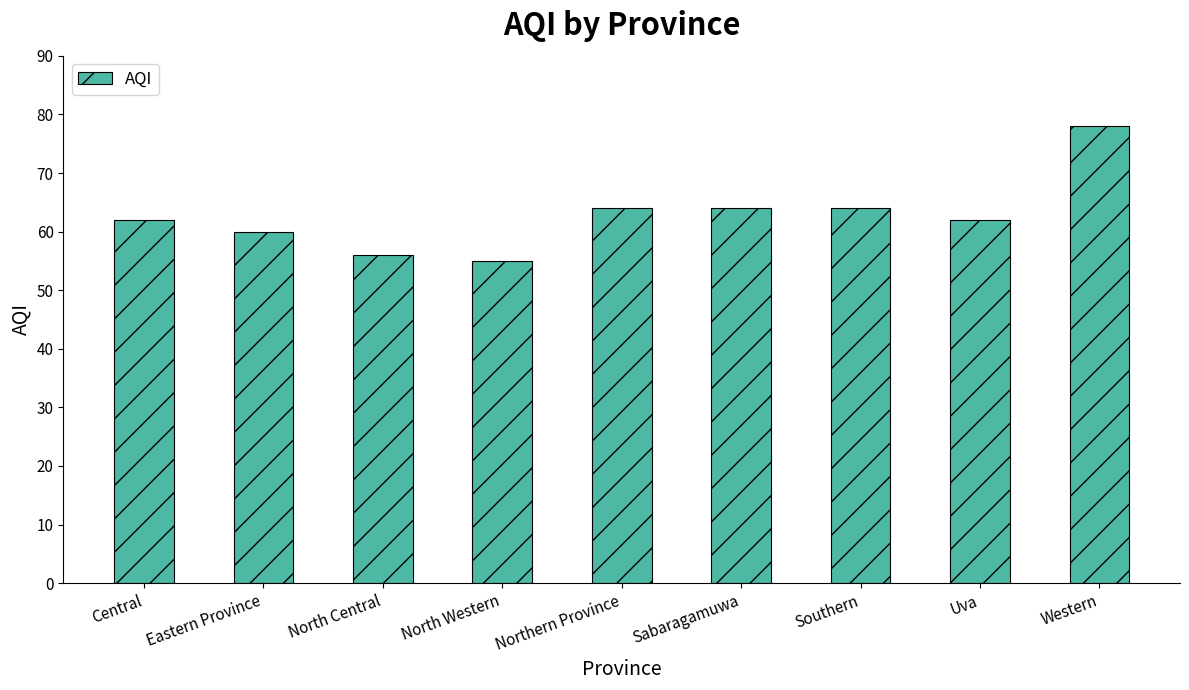

How many bars are there in total?

9